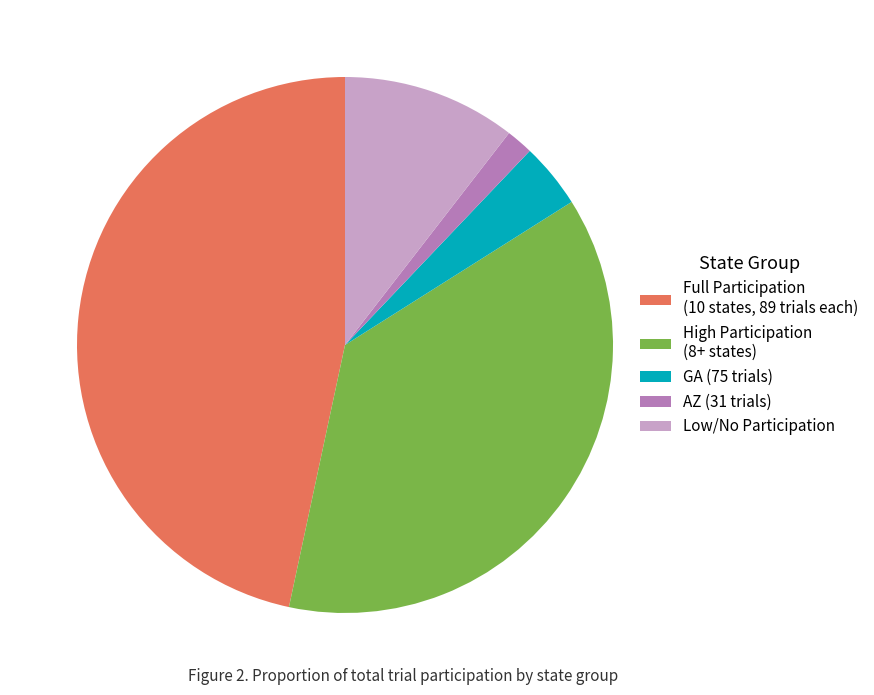

True or false: Low/No Participation accounts for 1% of the total.

False